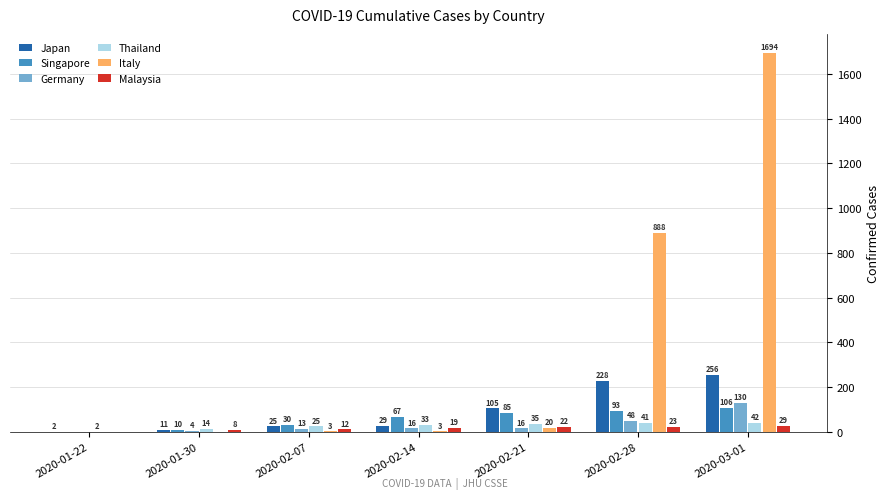

The Italy series shows 694 at 2020-03-01. True or false?

False